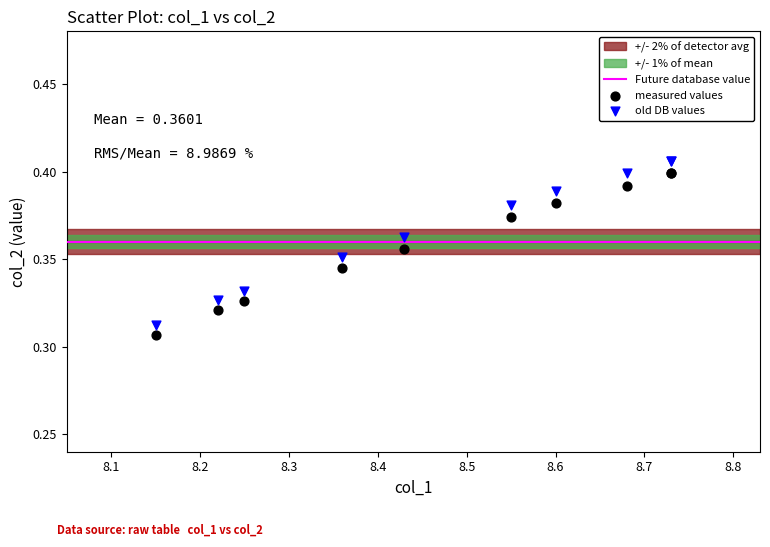

Which series reaches the minimum Y coordinate?

measured values